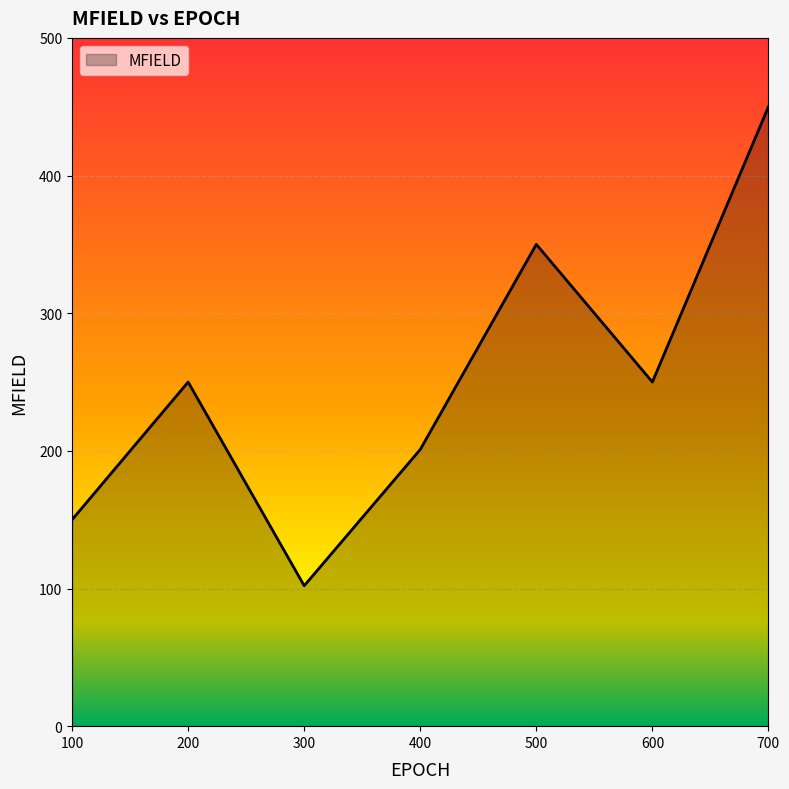

The value at 400 is 201. True or false?

True